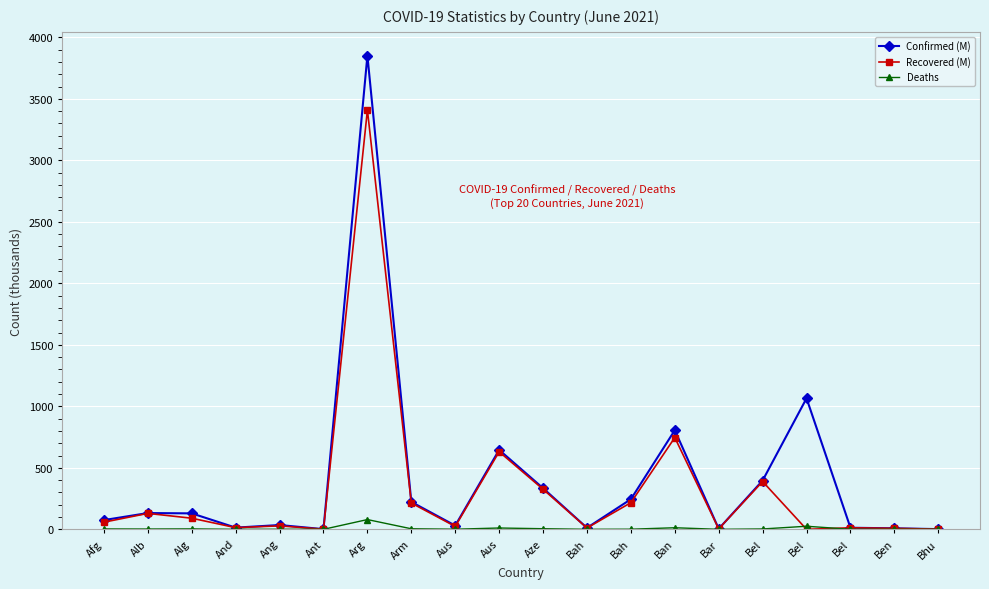

True or false: Recovered (M) has more than 0 interior local peaks.

True